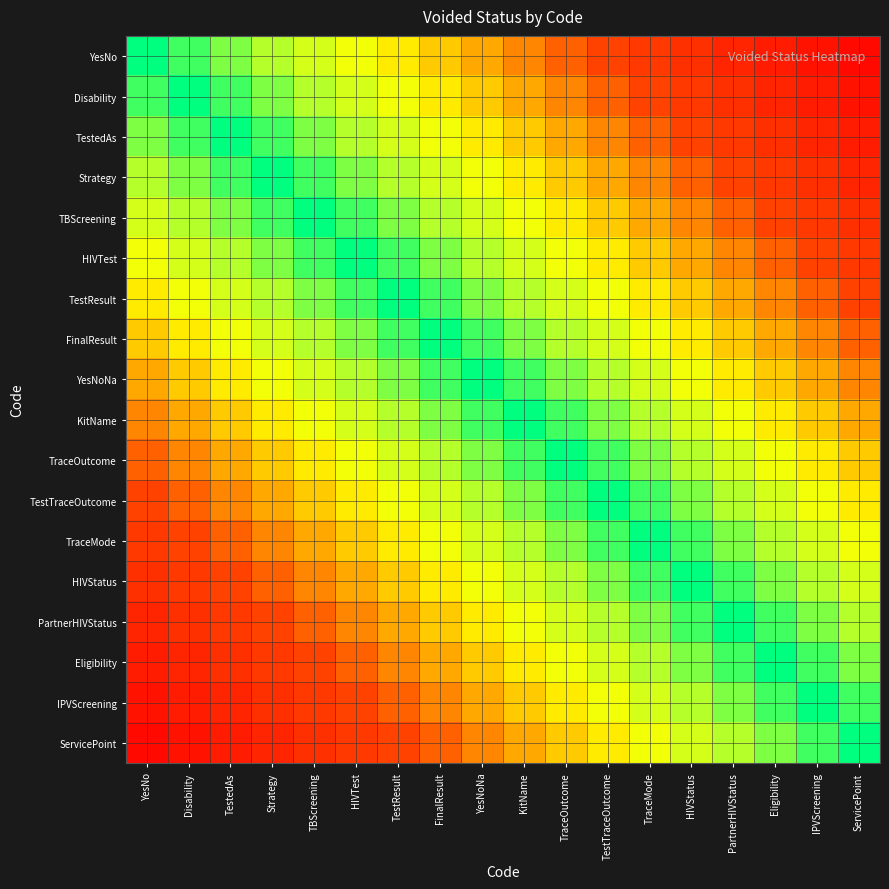

Which label corresponds to the largest value in the chart?

YesNo